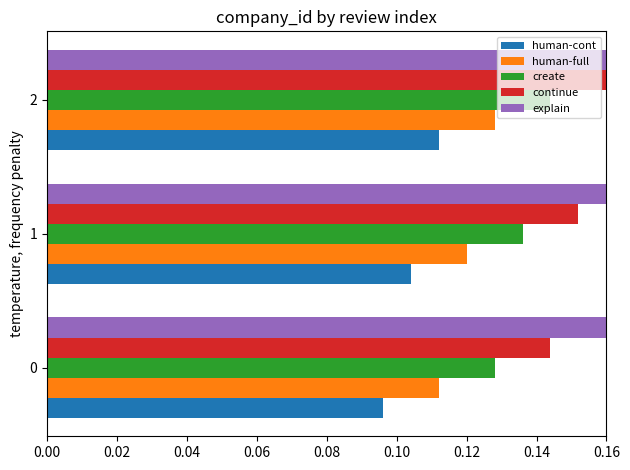

The value of human-cont at 0.00 is 0.2. True or false?

False